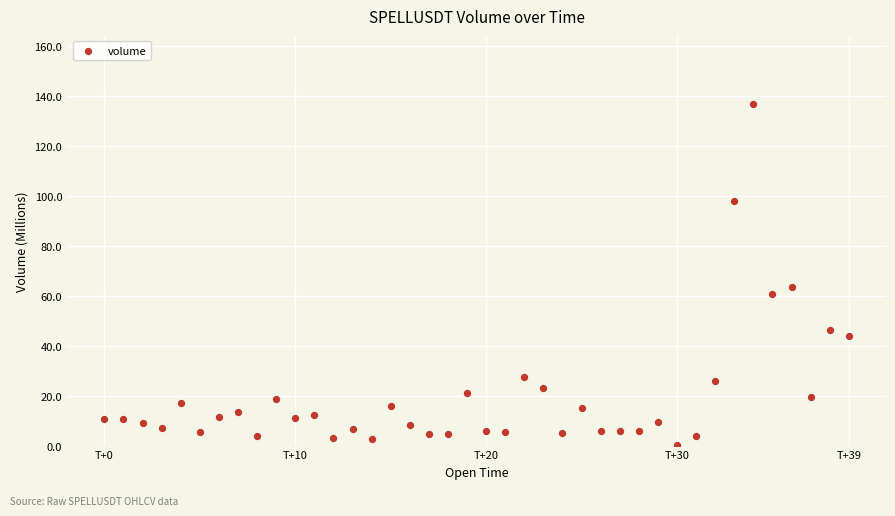

What is the range of Y values (max minus min)?

136.2